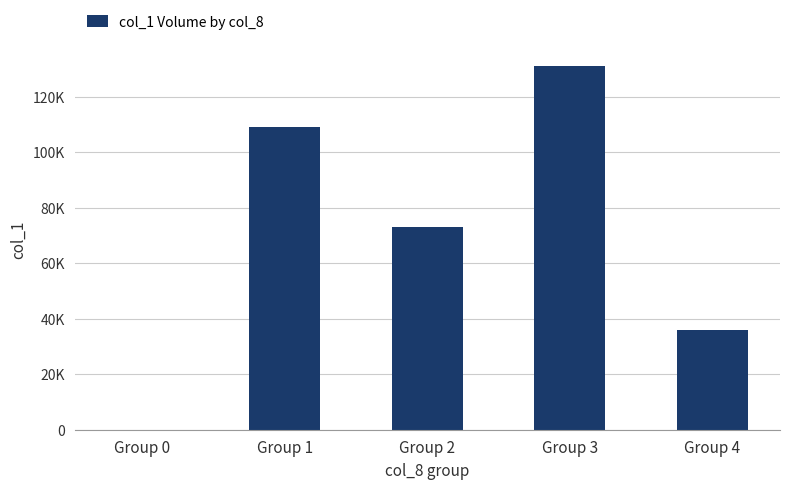

Which label corresponds to the smallest value in the chart?

Group 0